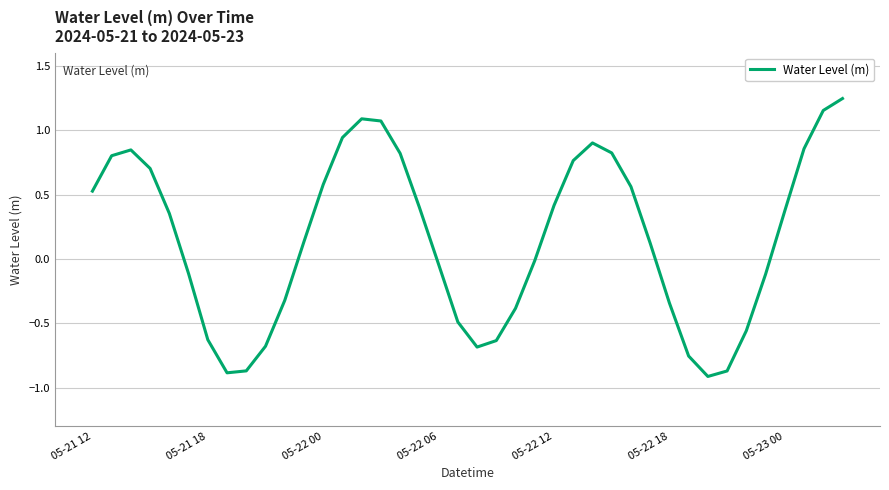

What is the difference between the maximum and minimum values?

2.2